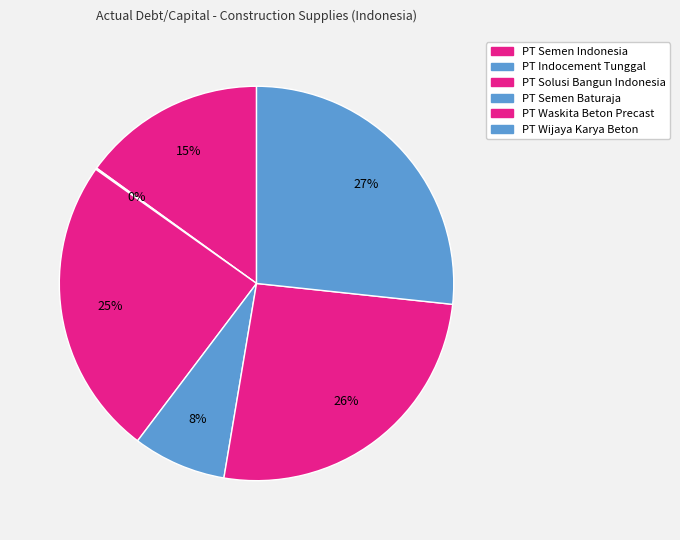

Rank the categories by value from highest to lowest.

PT Wijaya Karya Beton, PT Waskita Beton Precast, PT Solusi Bangun Indonesia, PT Semen Indonesia, PT Semen Baturaja, PT Indocement Tunggal